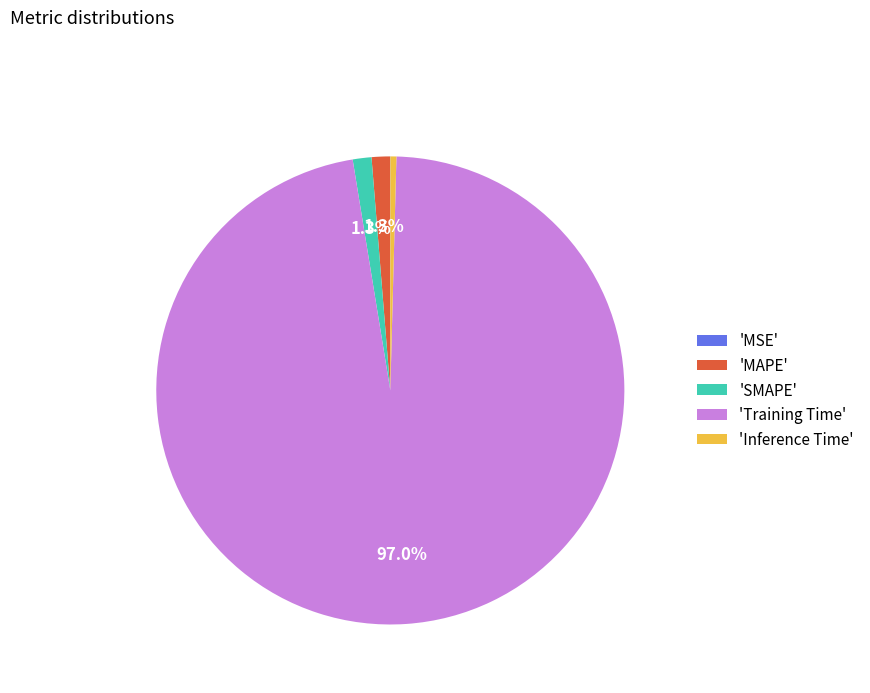

Which category has the biggest portion of the pie?

'Training Time'